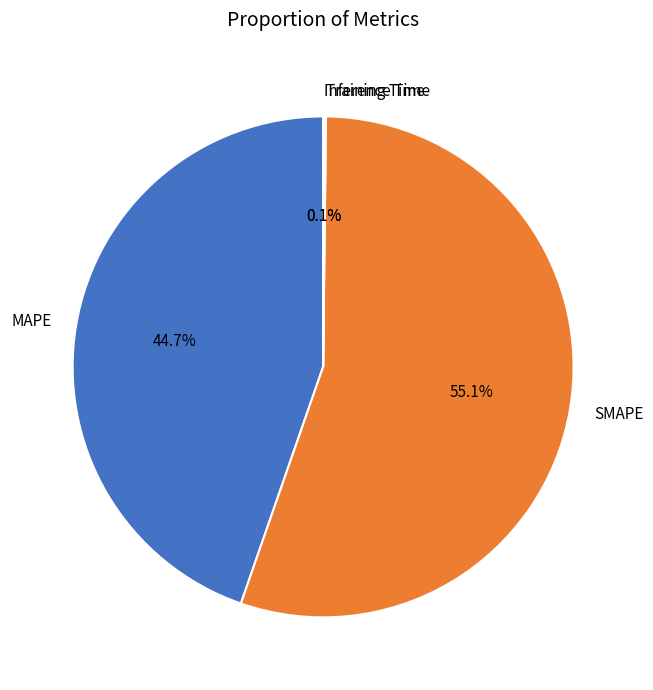

To the nearest percent, what percentage of the pie is MAPE?

45%